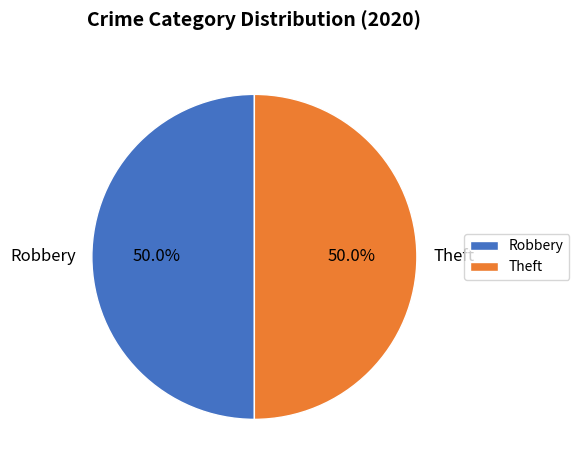

To the nearest percent, what is the average slice percentage?

50%